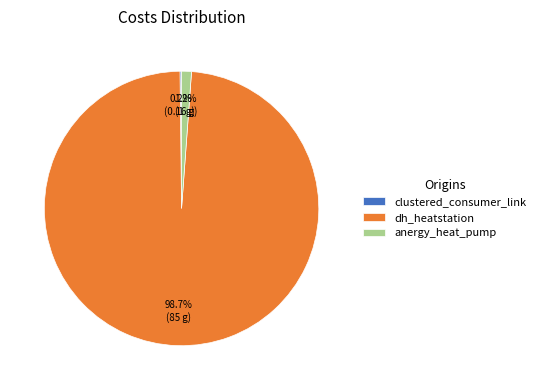

True or false: dh_heatstation accounts for 89% of the total.

False